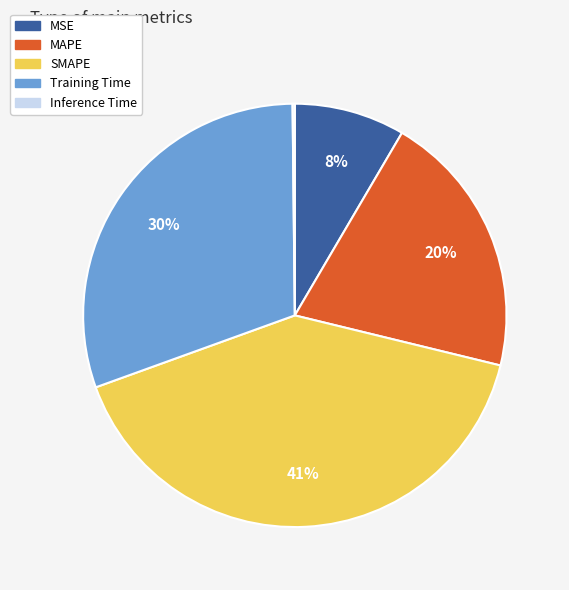

Which category has the biggest portion of the pie?

SMAPE